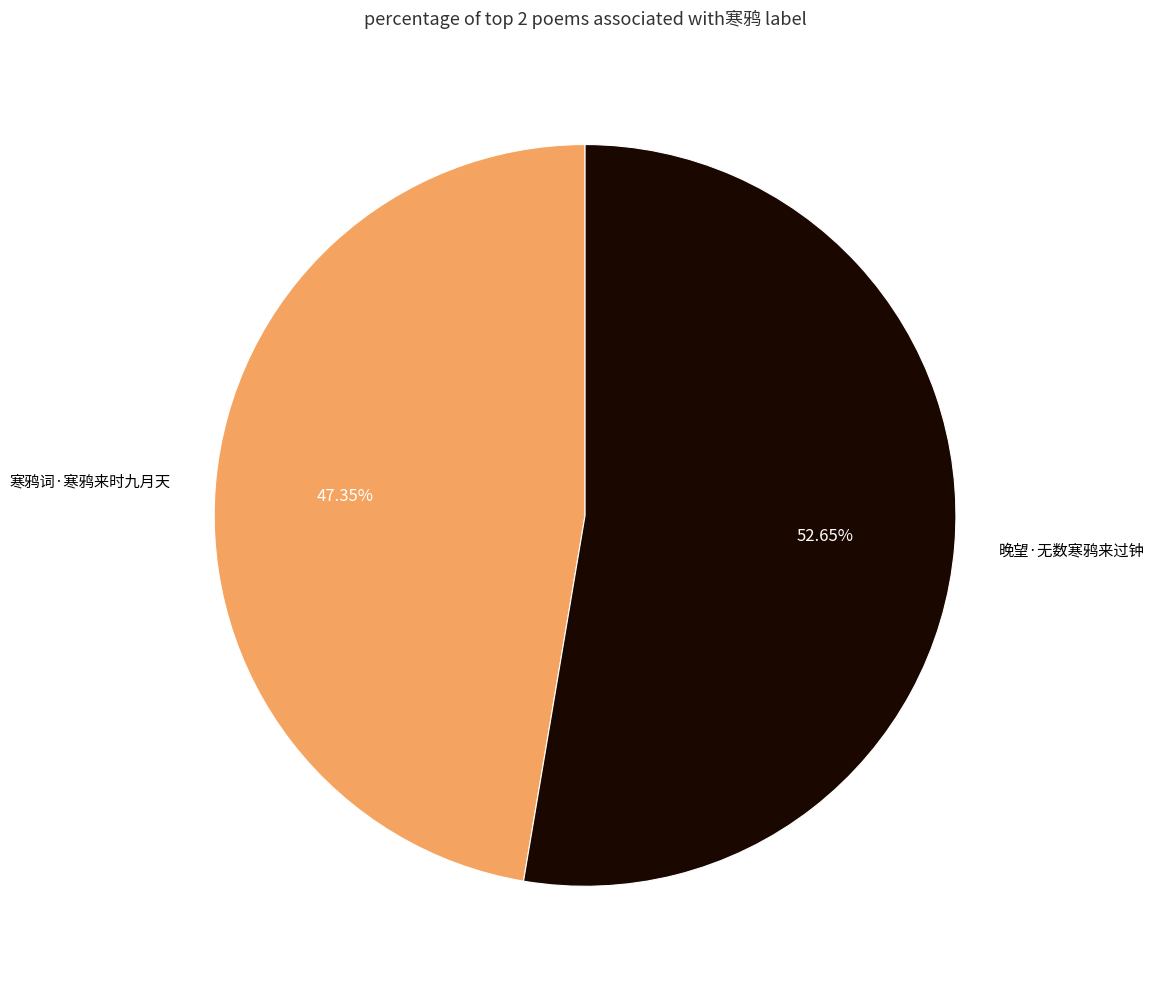

What is the ratio of the value at 寒鸦词·寒鸦来时九月天 to the value at 晚望·无数寒鸦来过钟?

0.9